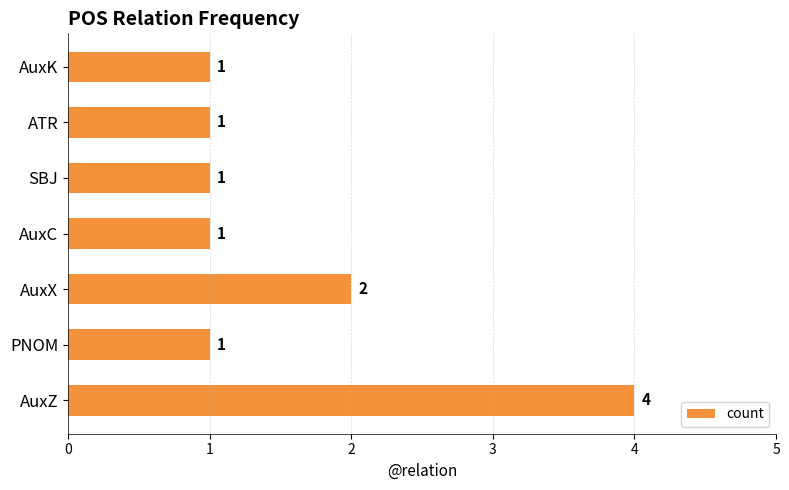

What is the average value?

2